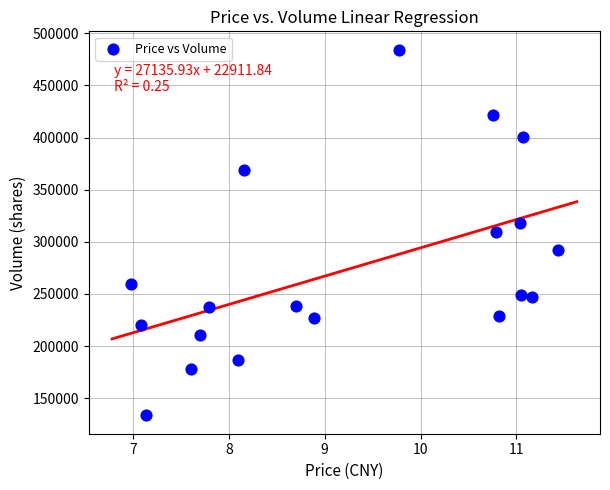

What is the range of Y values (max minus min)?

350869